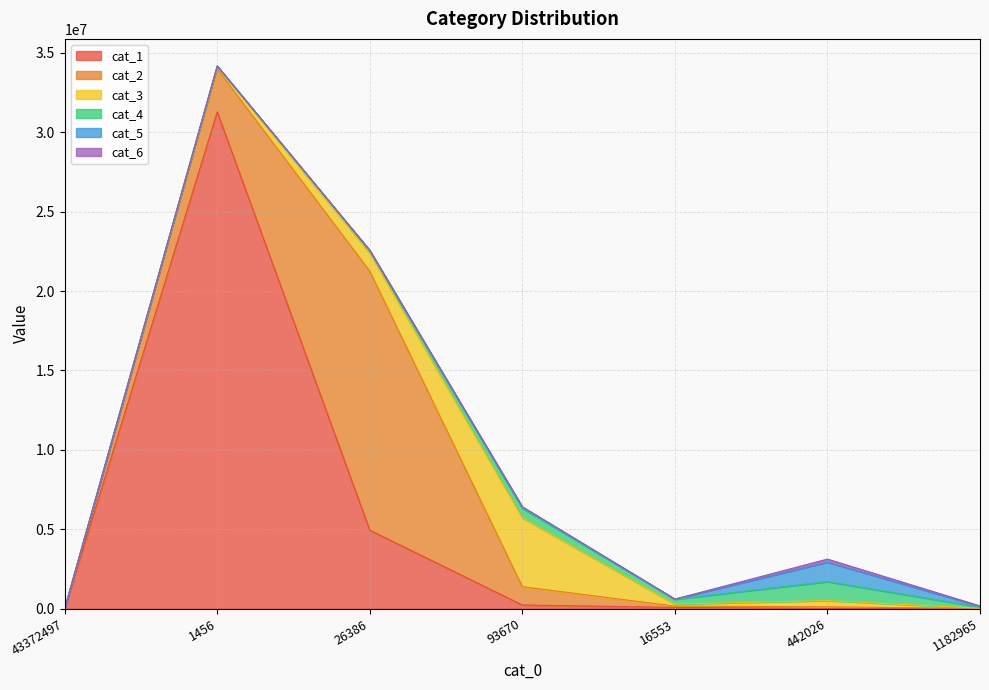

Which category has the lowest value in the cat_6 series?

43372497